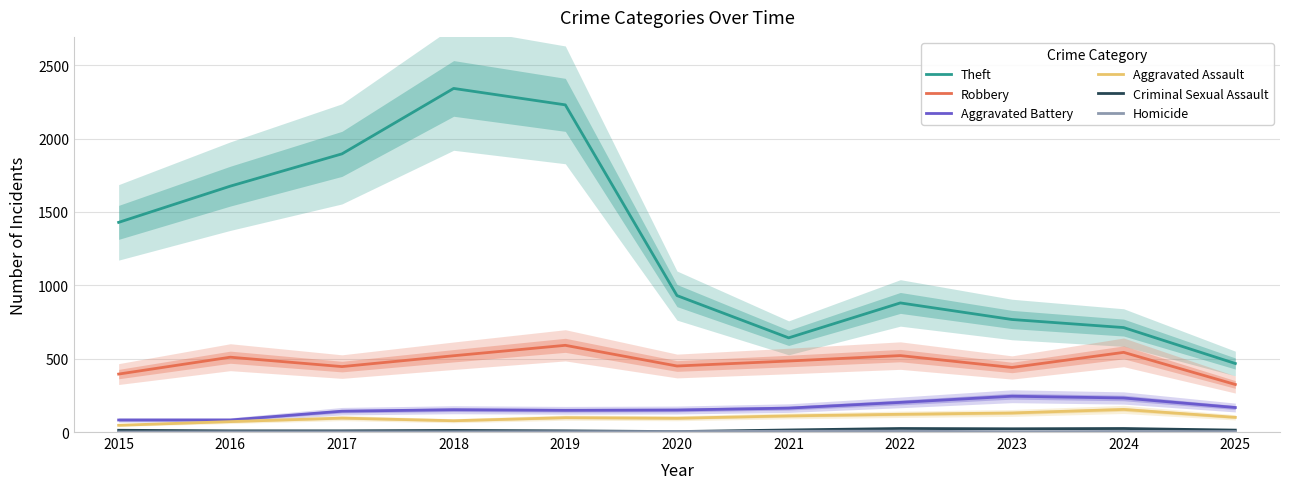

True or false: Robbery and Homicide cross at least once.

False